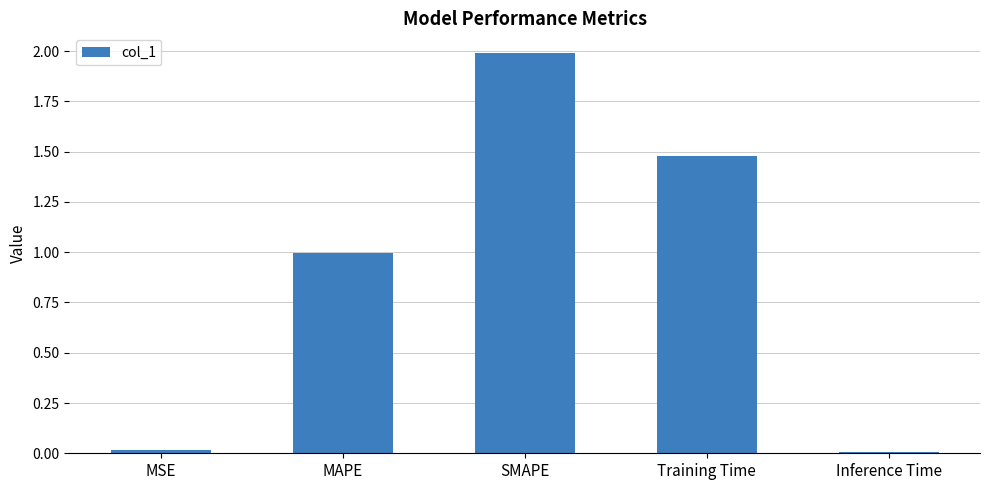

The value at MSE is 0.0. True or false?

True